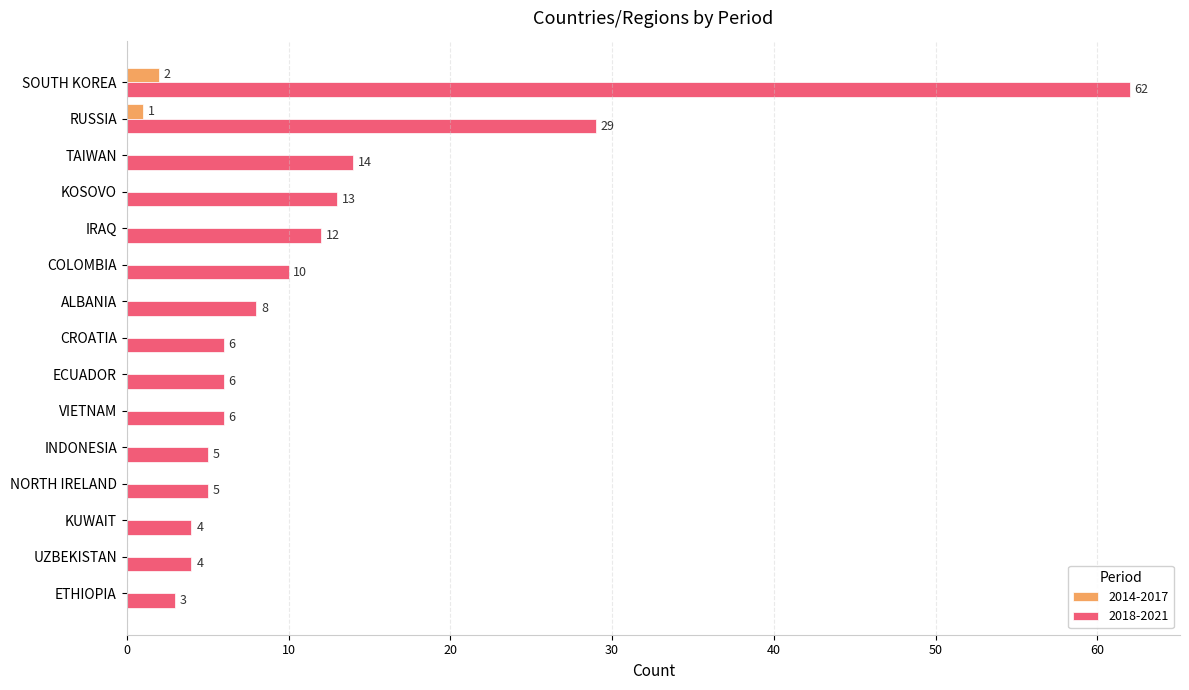

The 2014-2017 series shows 0 at NORTH IRELAND. True or false?

True